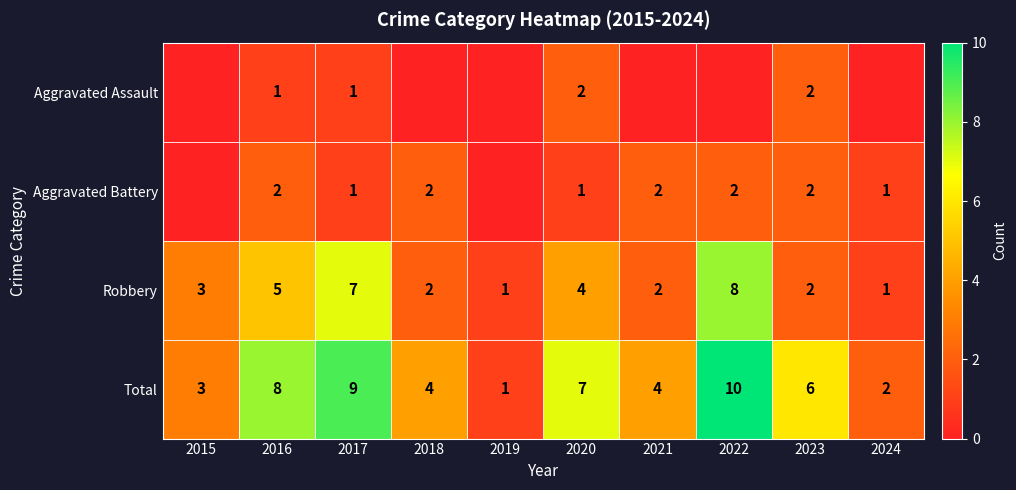

The value of Robbery at 2018 is 1. True or false?

False